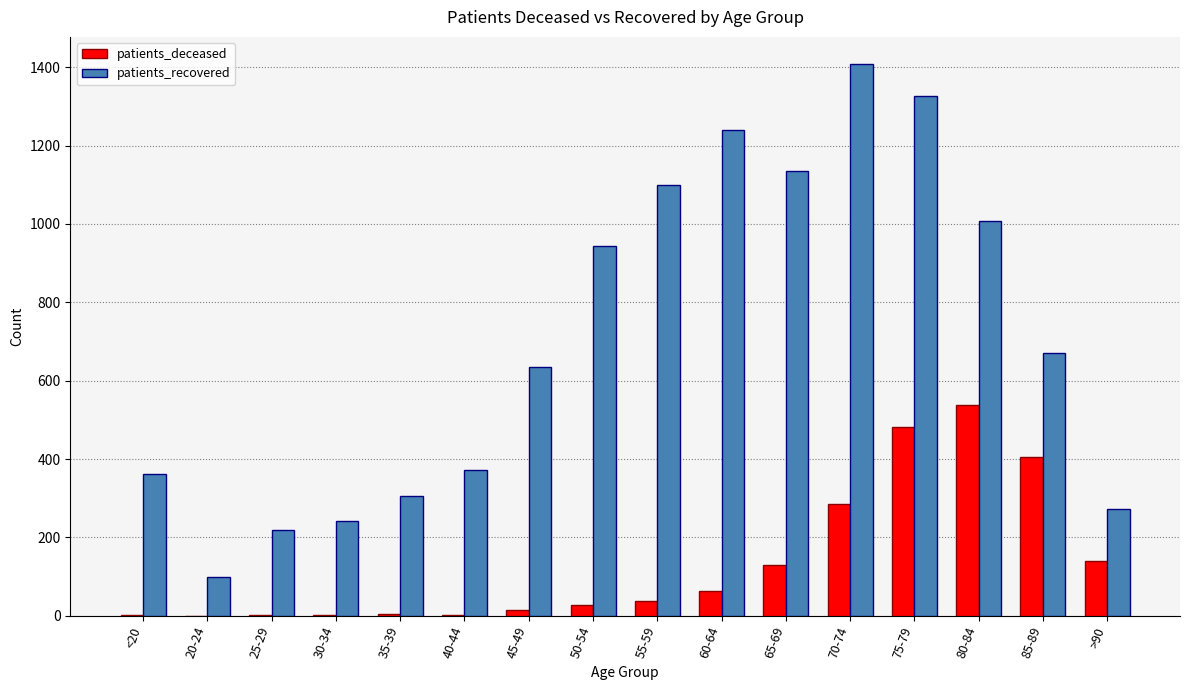

The patients_recovered series shows 370 at 75-79. True or false?

False